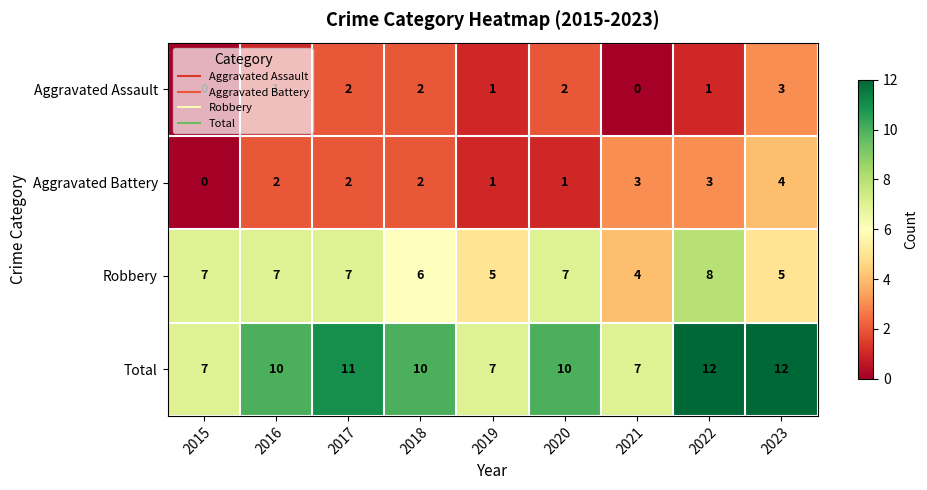

What is the difference between the second highest and minimum values in the Total series?

5